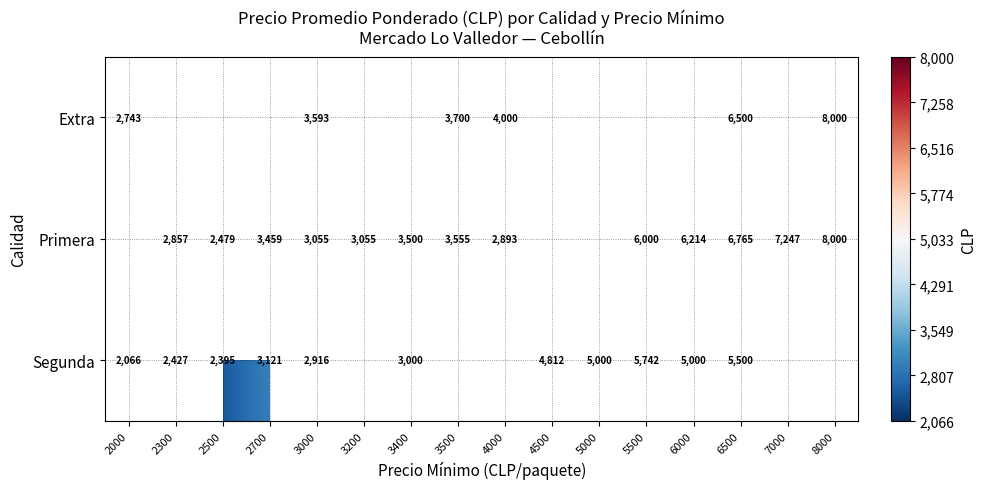

What is the sum of the Primera values at 6000 and 4000?

9107